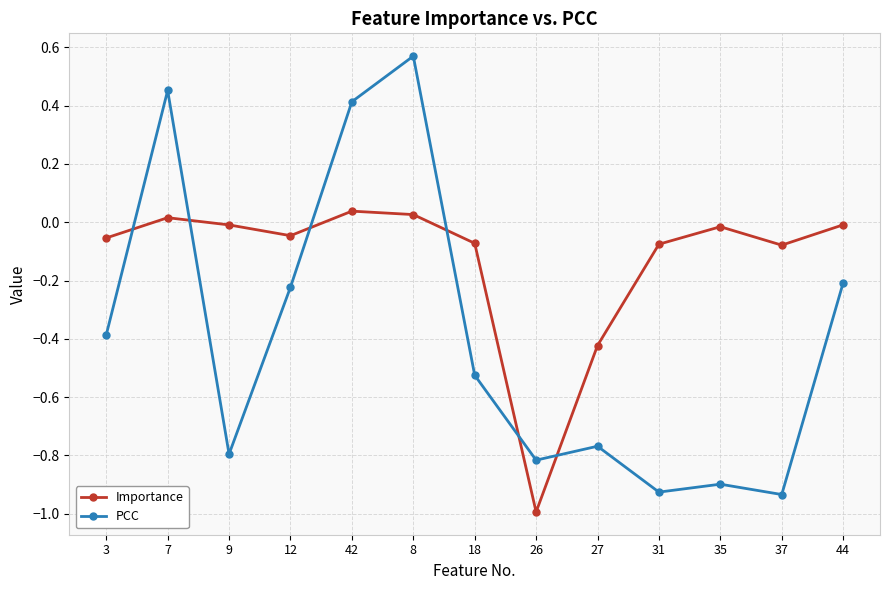

How many interior local valleys does the Importance series have?

3